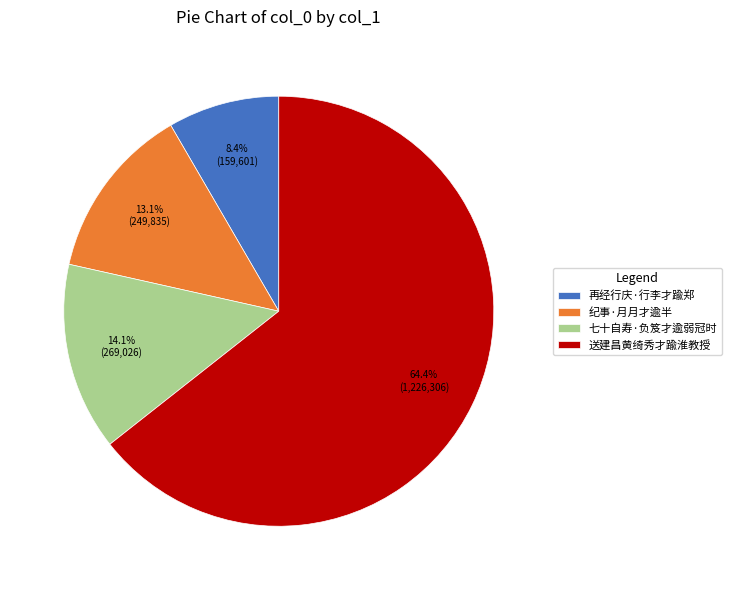

The 纪事·月月才逾半 slice represents 28% of the pie. True or false?

False